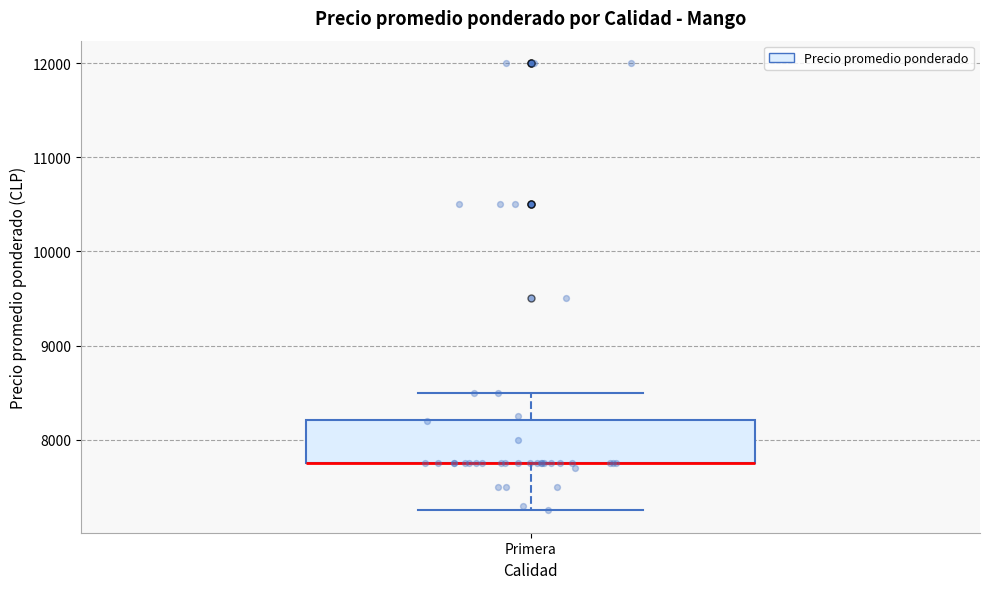

Read this box plot against the y-axis: the position of the median line, the range covered by the box, and the ends of both whiskers. The values are not printed on the chart, so give them approximately, as read against the axis.

median 7800 (drawn on the box's lower edge), box 7800 to 8200, whiskers 7300 to 8500